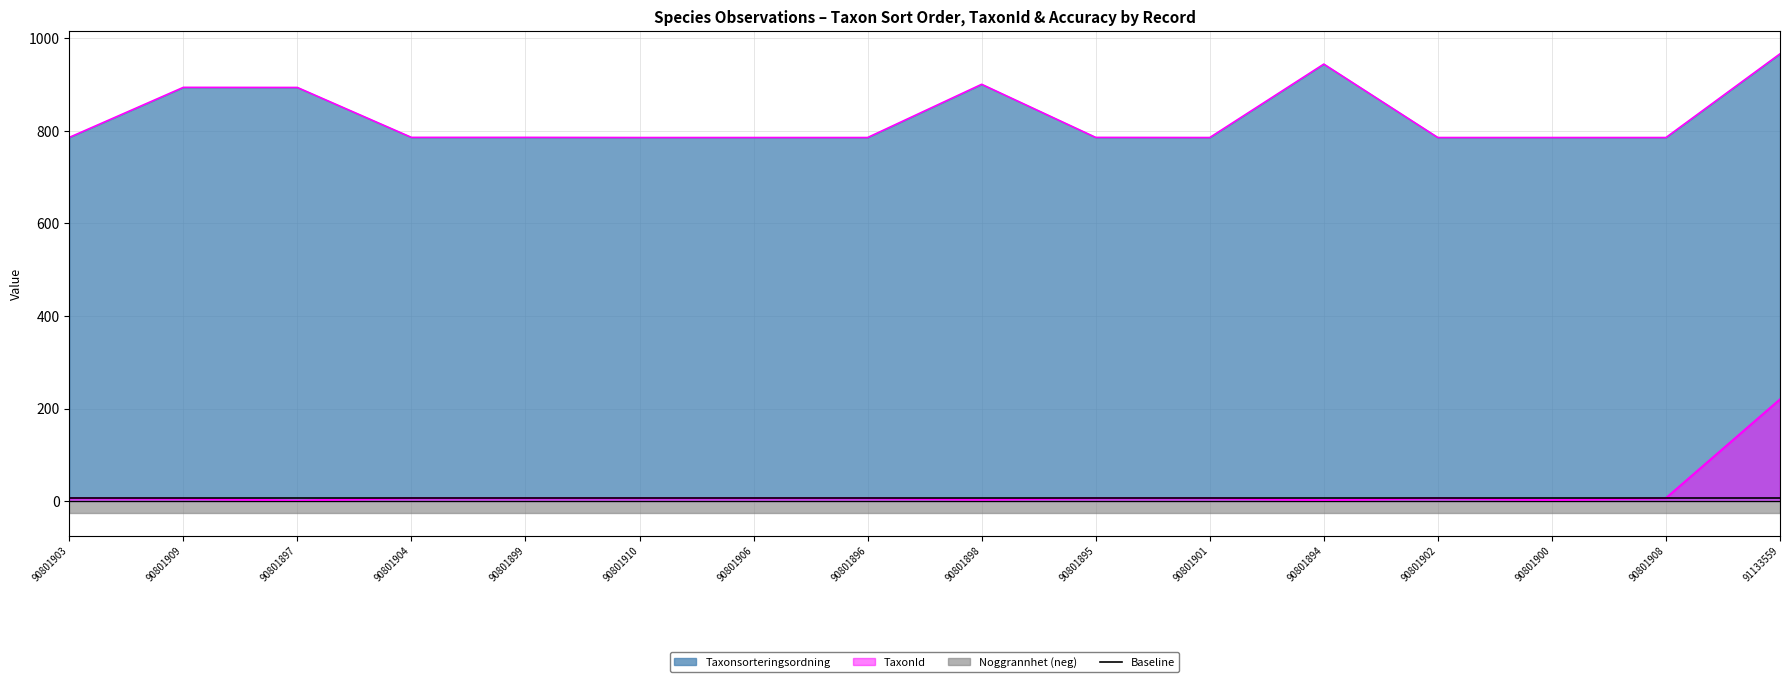

Between 90801894 and 90801902, which is larger?

90801894